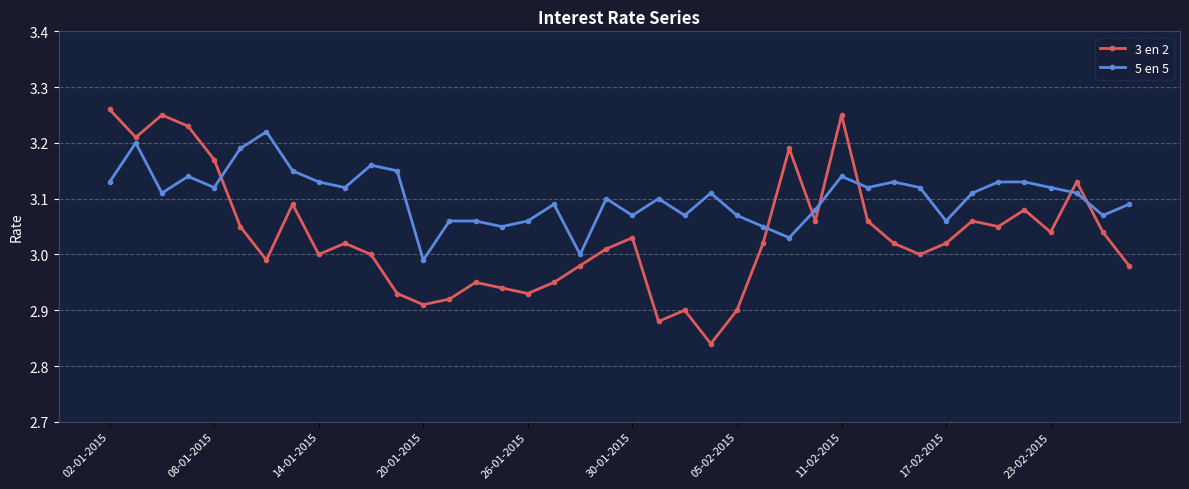

How many times do 5 en 5 and 3 en 2 cross each other?

7